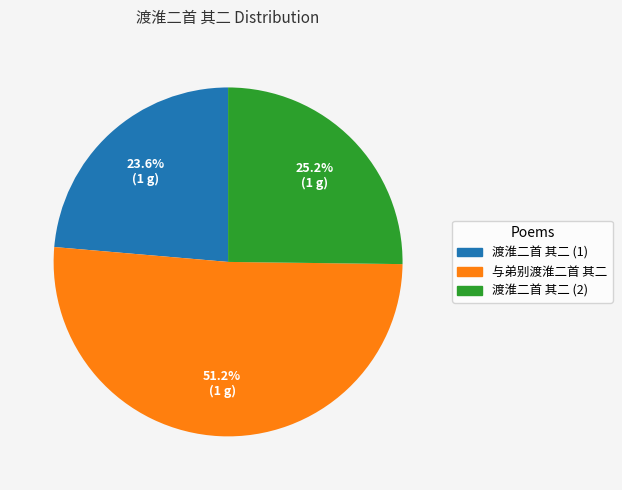

Is there a majority slice in this chart?

Yes